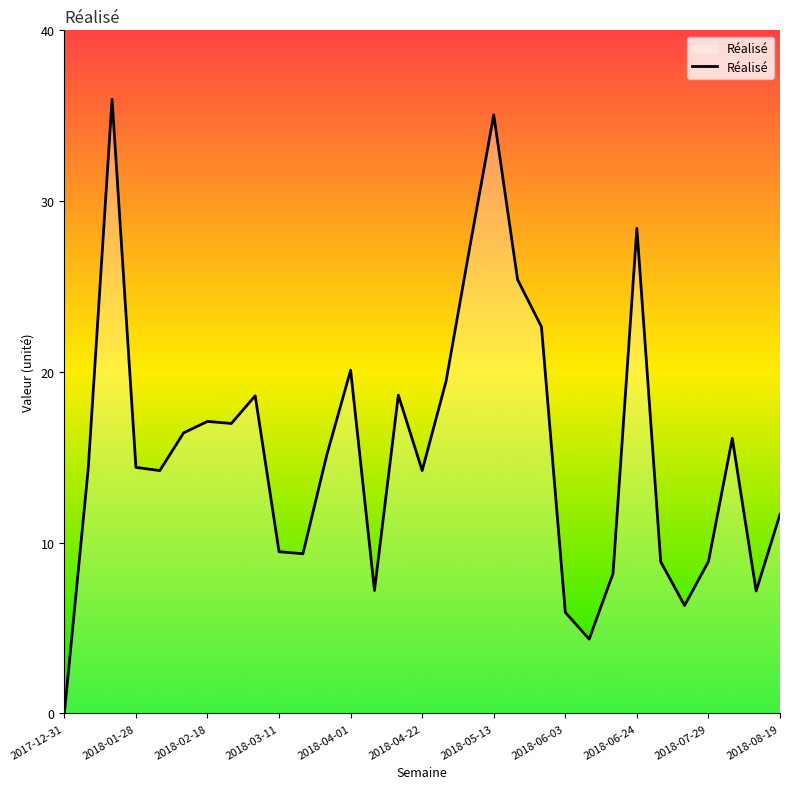

What is the greatest value displayed?

36.0